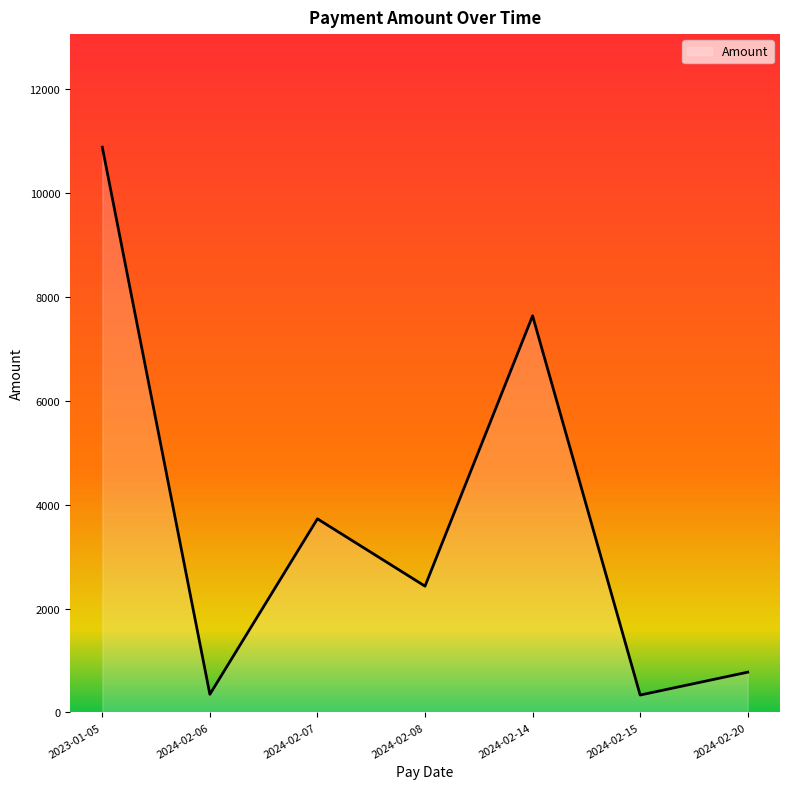

What is the change in value from 2024-02-06 to 2024-02-07?

+3379.9